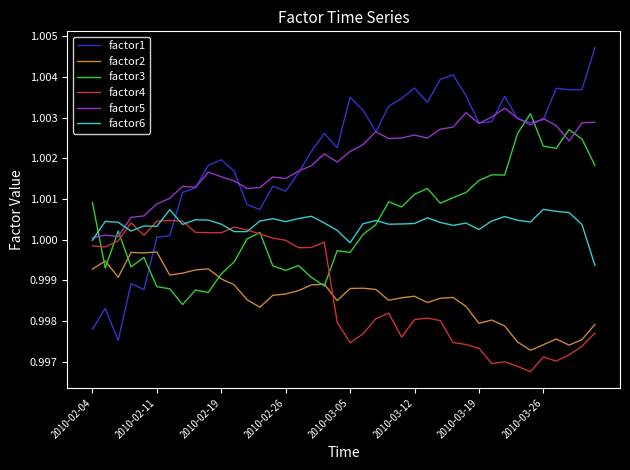

Which series has the widest spread of values?

factor1